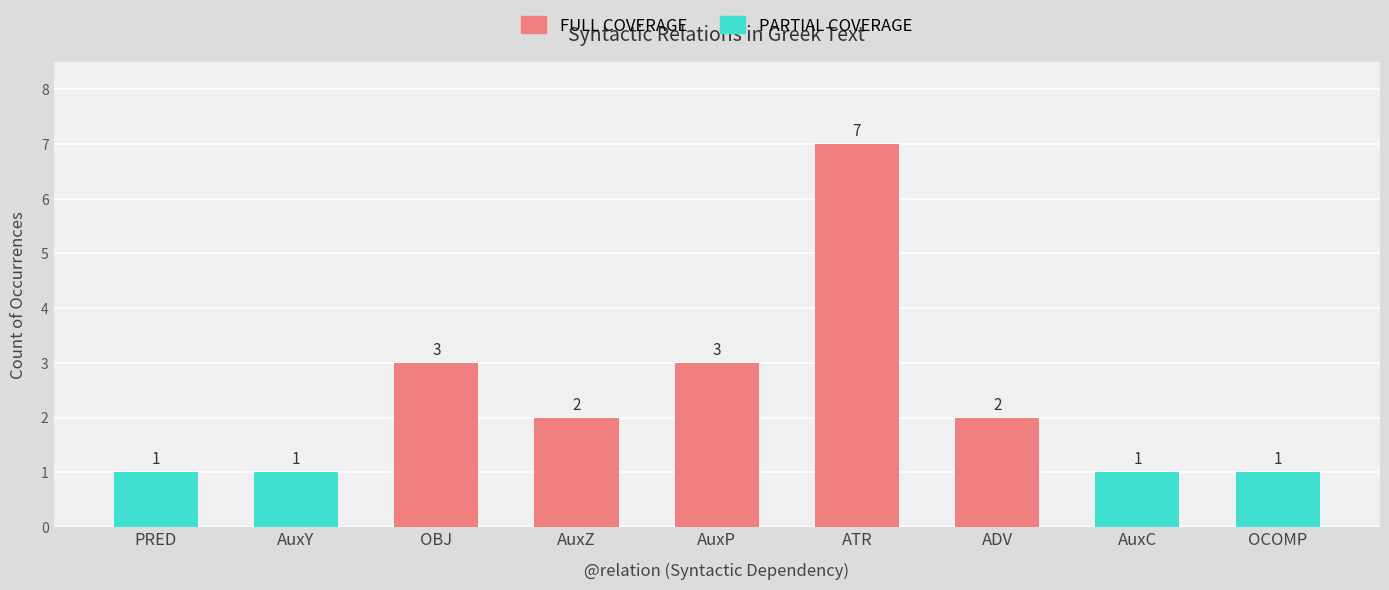

Which series changed the most between AuxZ and OCOMP?

FULL COVERAGE